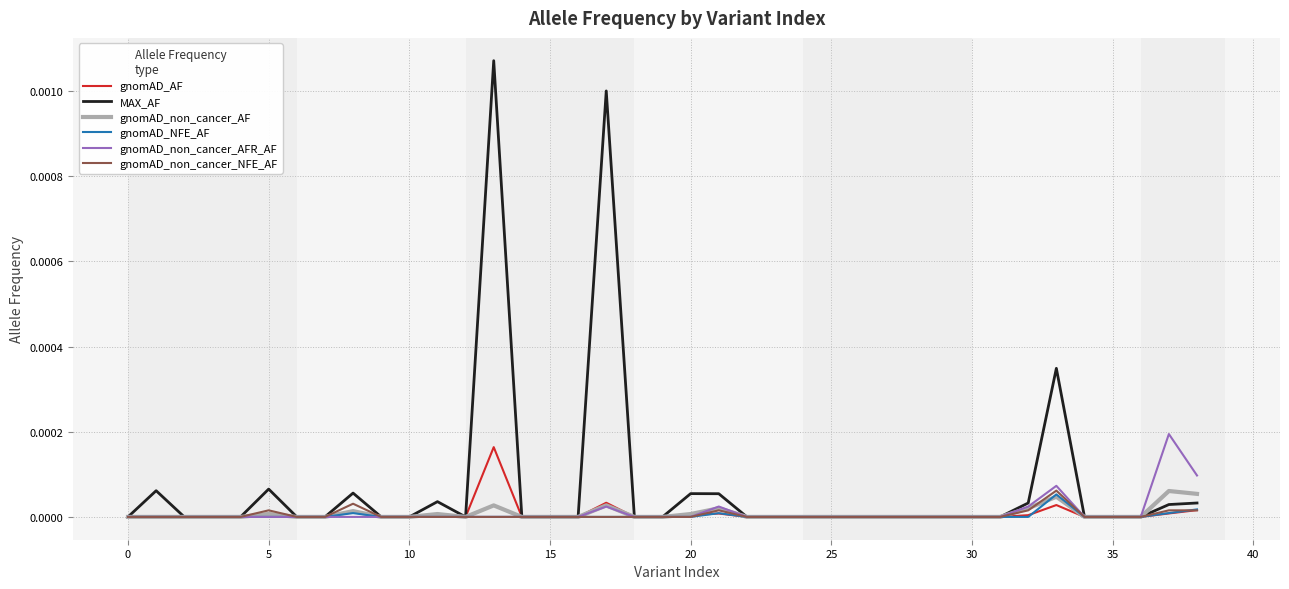

Which series has the largest total across all categories?

MAX_AF